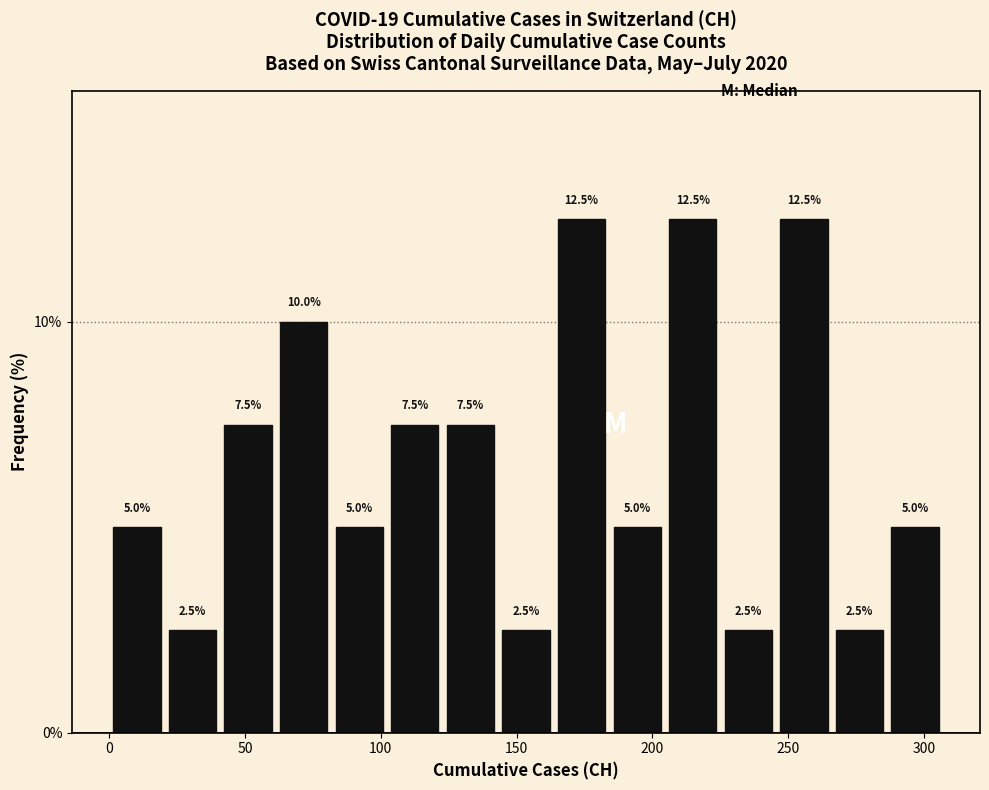

Reading left to right, transcribe this chart: for each bar, give the range it covers on the x-axis and its height. The bar edges are not printed on the chart, so give them approximately, as read against the axis.

0 to 20: 5.0
20 to 40: 2.5
40 to 60: 7.5
60 to 80: 10.0
80 to 100: 5.0
100 to 125: 7.5
125 to 145: 7.5
145 to 165: 2.5
165 to 185: 12.5
185 to 205: 5.0
205 to 225: 12.5
225 to 245: 2.5
245 to 265: 12.5
265 to 285: 2.5
285 to 305: 5.0